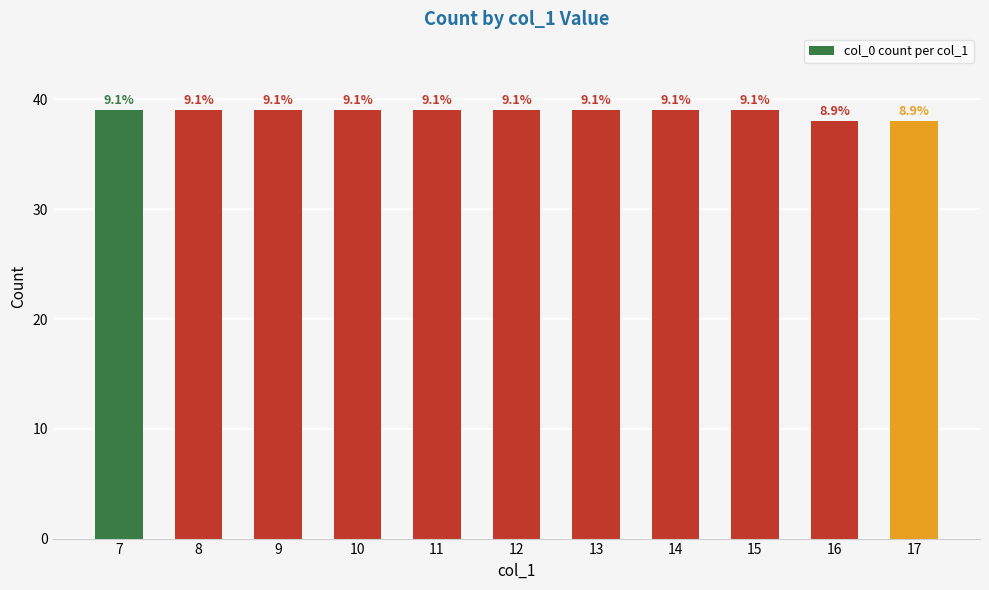

How many bars are there in total?

11